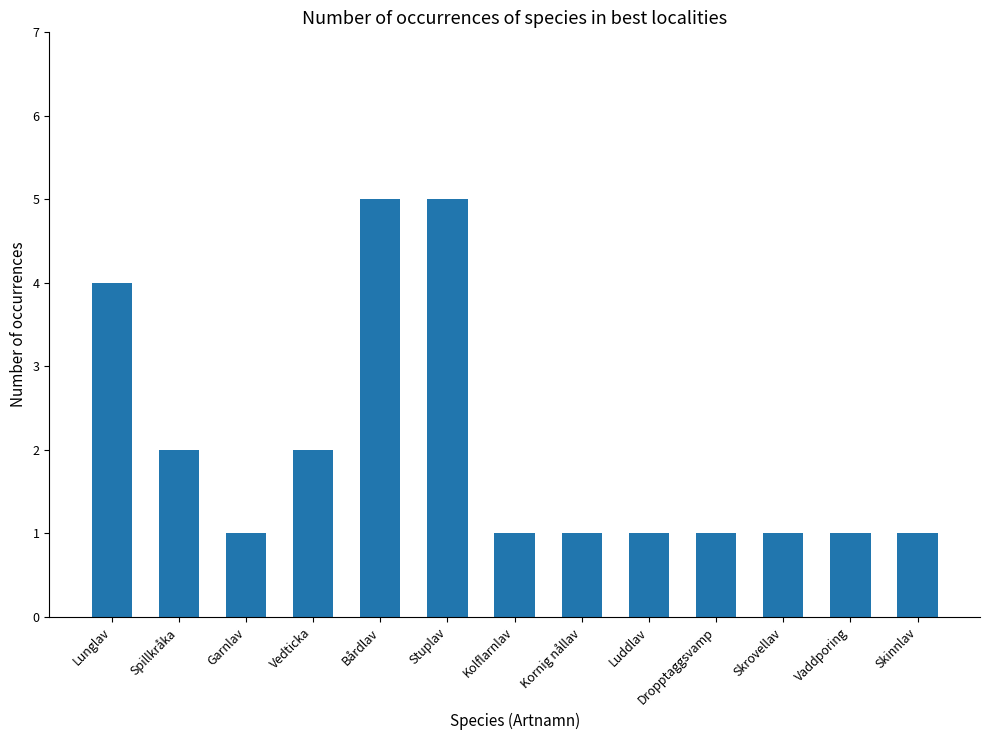

What value does the data have at Stuplav?

5